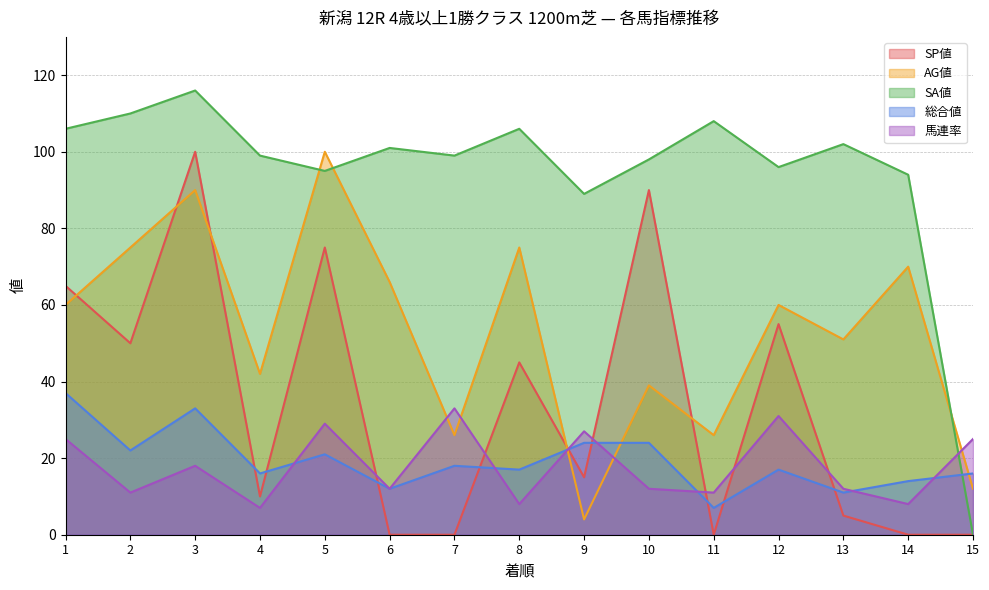

What are all the series names shown in the legend?

SP値, AG値, SA値, 総合値, 馬連率